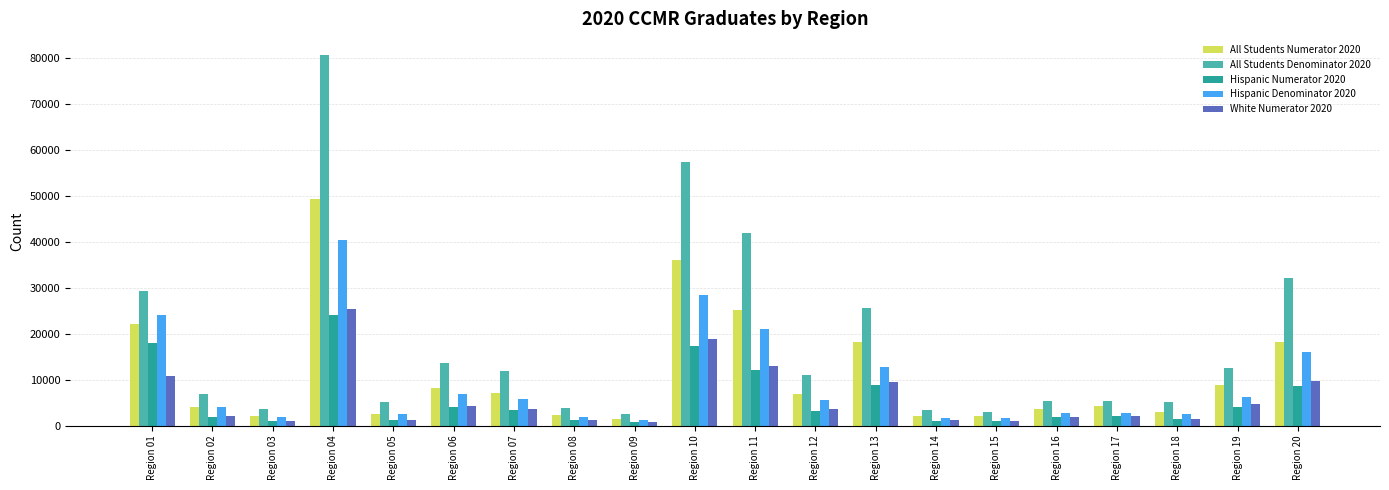

What is the total value across all series at Region 09?

6454